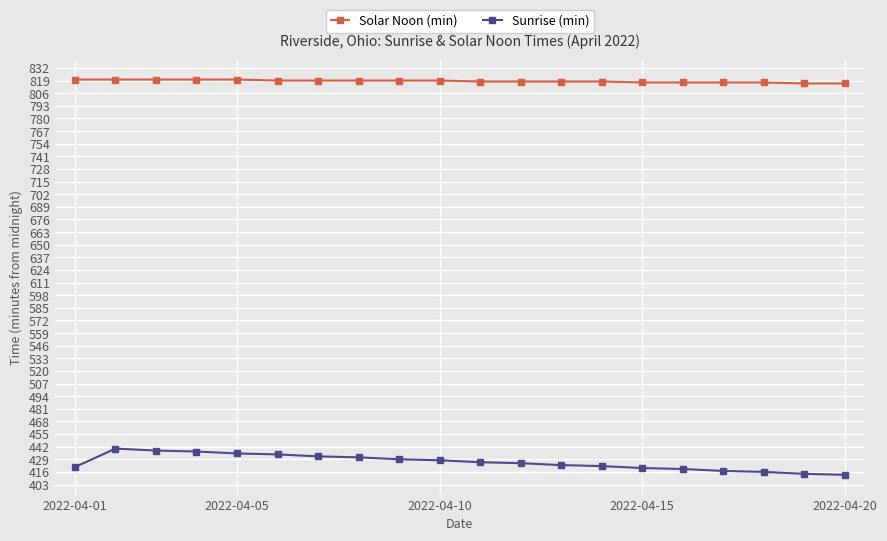

True or false: Solar Noon (min) and Sunrise (min) intersect in this chart.

False